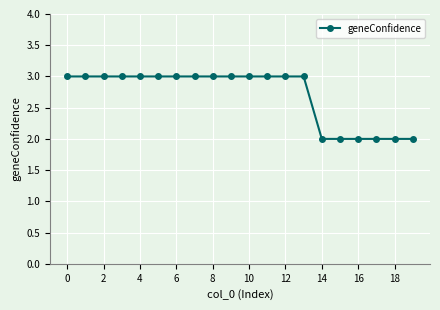

How many data points does each series have?

20